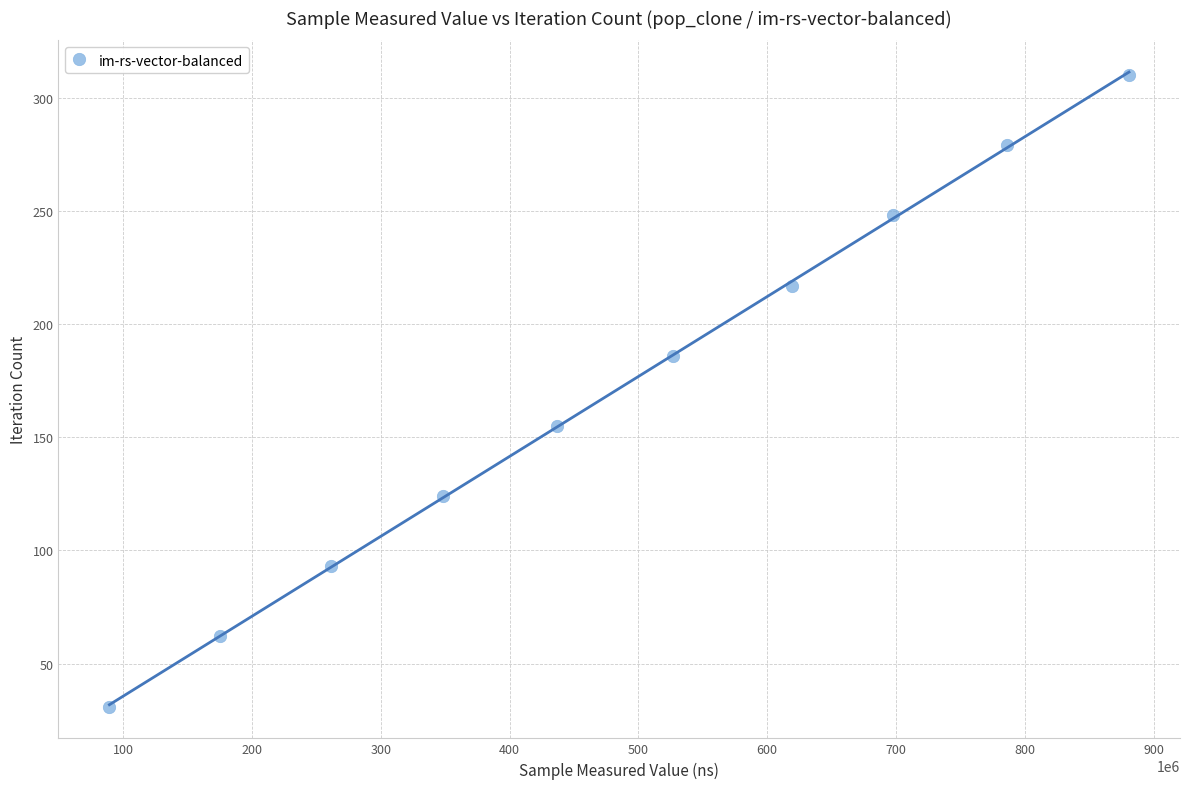

What is the average X value?

482081622